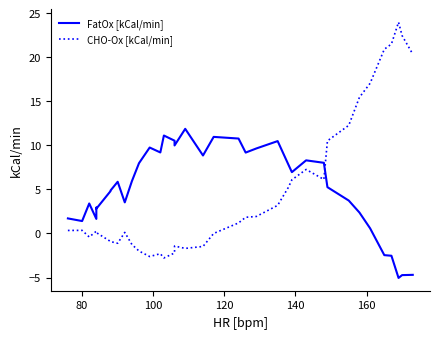

What is the value of the CHO-Ox [kCal/min] point at the 14th from the left?

-2.3